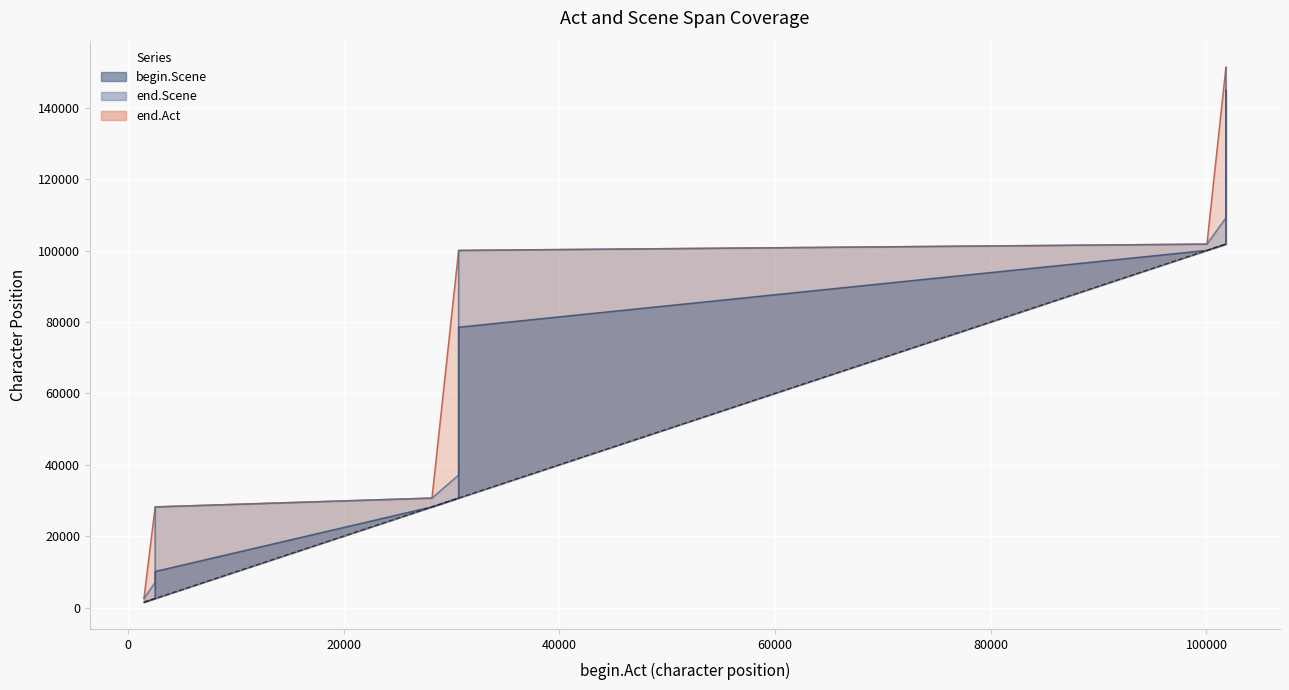

Reading left to right, what are all the values shown in this chart?

begin.Scene: 1494=1494	2534=2551	2534=7084	2534=10095	28199=28199	30670=30688	30670=37126	30670=44844	30670=49216	30670=63937	30670=67882	30670=70246	30670=72304	30670=73493	30670=76128	30670=78523	100045=100045	101805=101823	101805=109158	101805=121838	101805=144970
end.Scene: 1494=2528	2534=7078	2534=10088	2534=28191	28199=30663	30670=37120	30670=44836	30670=49207	30670=53603	30670=67876	30670=70240	30670=72297	30670=73487	30670=76120	30670=78516	30670=100034	100045=101799	101805=109152	101805=121831	101805=136273	101805=151301
end.Act: 1494=2528	2534=28191	2534=28191	2534=28191	28199=30663	30670=100034	30670=100034	30670=100034	30670=100034	30670=100034	30670=100034	30670=100034	30670=100034	30670=100034	30670=100034	30670=100034	100045=101799	101805=151301	101805=151301	101805=151301	101805=151301